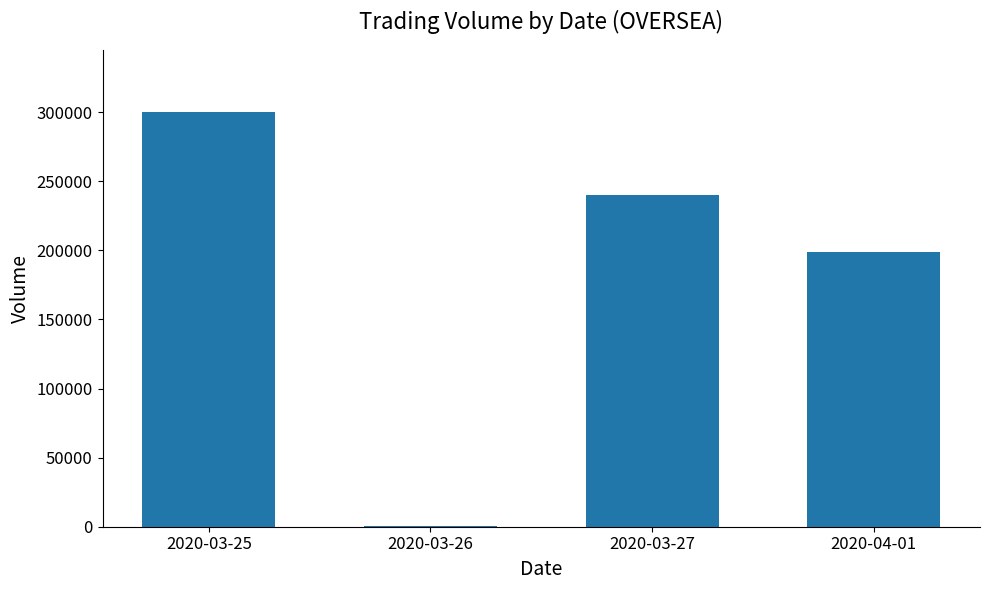

What is the sum of all values?

739100